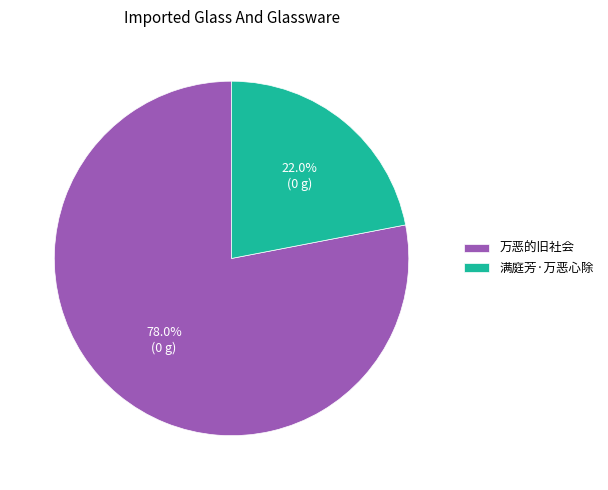

Count the number of slices in the pie.

2